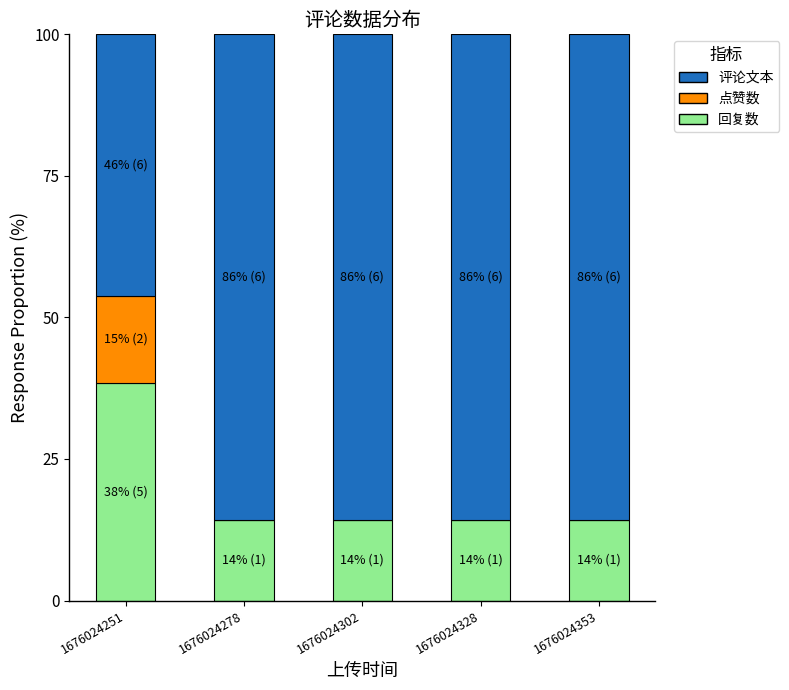

What is the total value across all series at 1676024251?

100.0